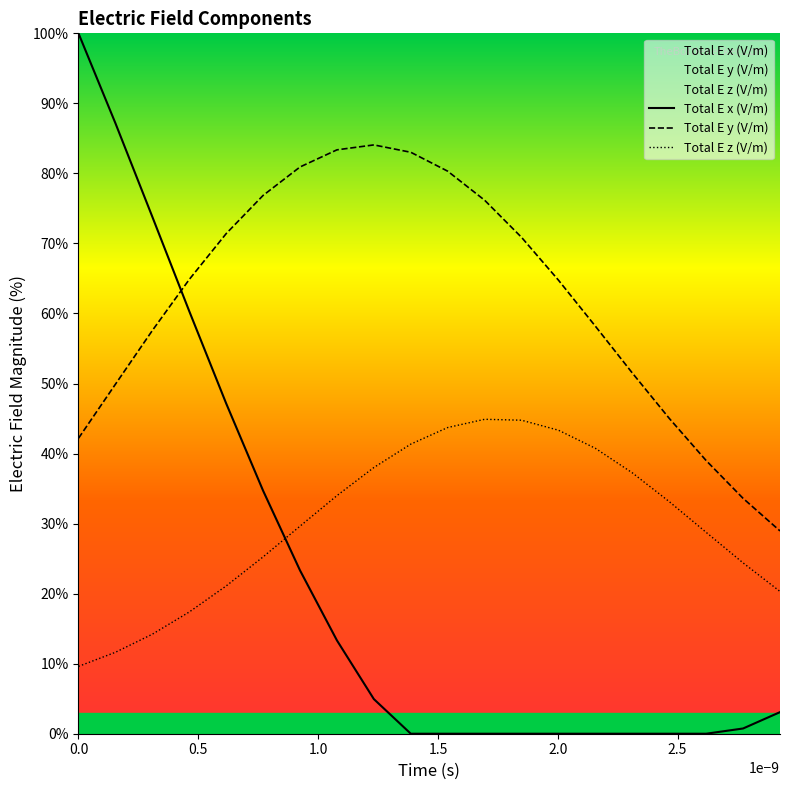

Which series has the largest total across all categories?

Total E y (V/m)